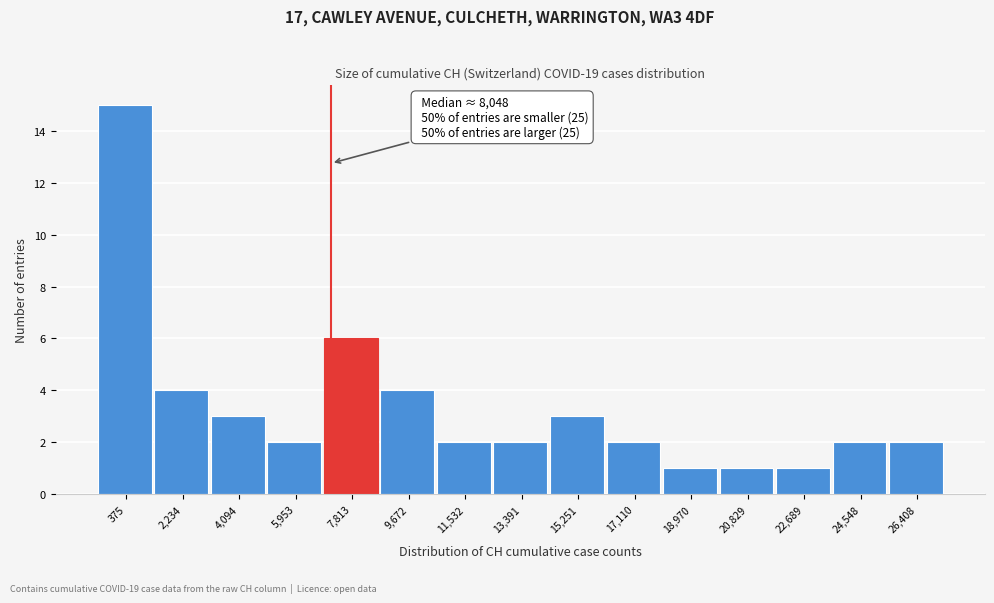

Reading right to left, extract all data points from this chart.

2	2	1	1	1	2	3	2	2	4	6	2	3	4	15